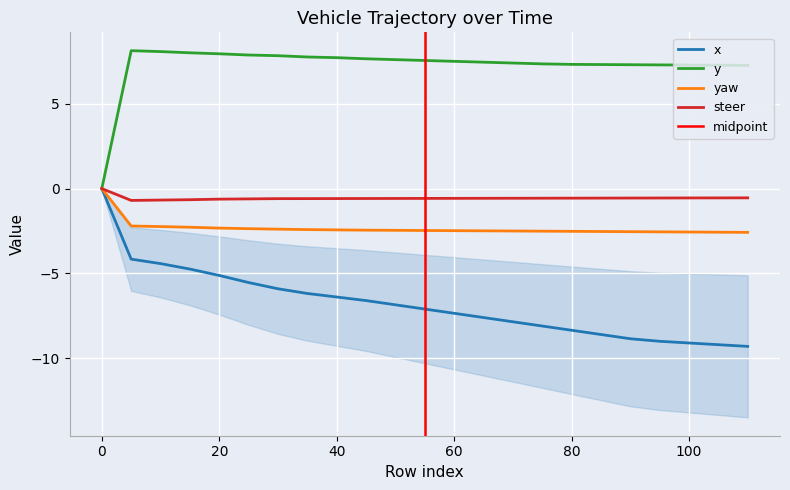

Reading left to right, list all the values displayed in this chart.

x: 0.0	-4.2	-4.4	-4.7	-5.1	-5.5	-5.9	-6.2	-6.4	-6.6	-6.8	-7.1	-7.3	-7.6	-7.8	-8.1	-8.3	-8.6	-8.8	-9.0	-9.1	-9.2	-9.3
y: 0.0	8.1	8.1	8.0	7.9	7.9	7.8	7.8	7.7	7.7	7.6	7.5	7.5	7.5	7.4	7.3	7.3	7.3	7.3	7.3	7.3	7.3	7.3
yaw: 0.0	-2.2	-2.2	-2.3	-2.3	-2.4	-2.4	-2.4	-2.4	-2.5	-2.5	-2.5	-2.5	-2.5	-2.5	-2.5	-2.5	-2.5	-2.5	-2.5	-2.6	-2.6	-2.6
steer: 0.0	-0.7	-0.7	-0.7	-0.6	-0.6	-0.6	-0.6	-0.6	-0.6	-0.6	-0.6	-0.6	-0.6	-0.6	-0.6	-0.6	-0.6	-0.6	-0.6	-0.6	-0.5	-0.5